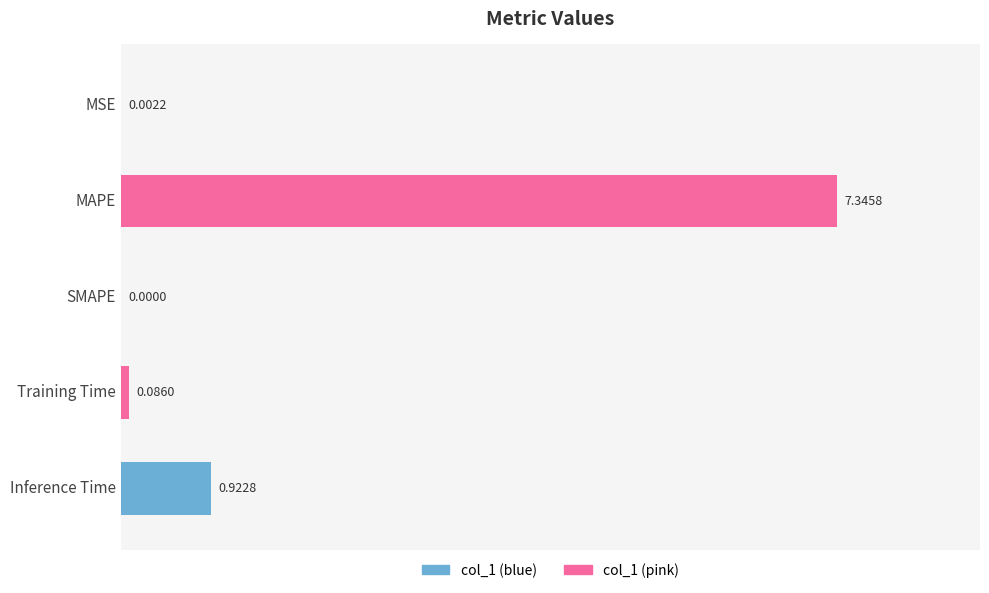

Where is the data nearest to the value 3?

Inference Time